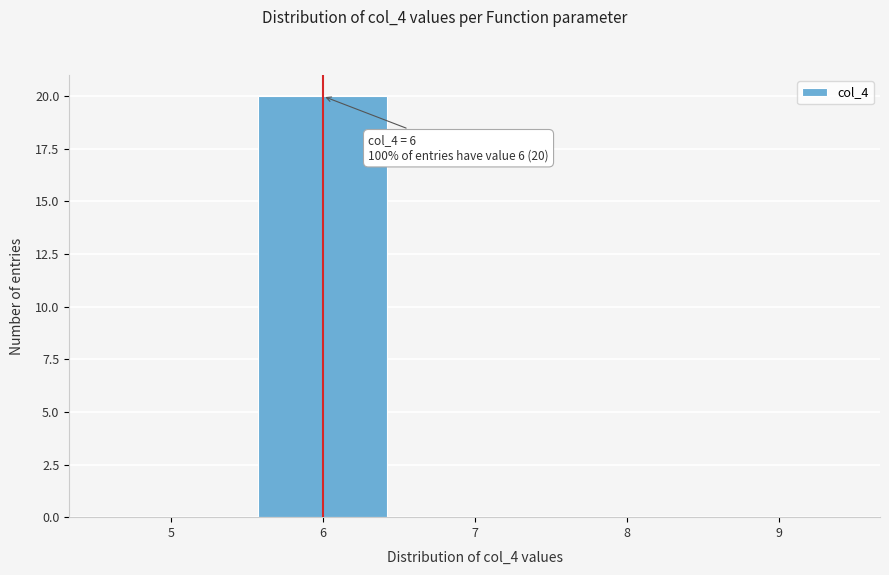

Which range on the x-axis has the tallest bar?

5.5 to 6.5